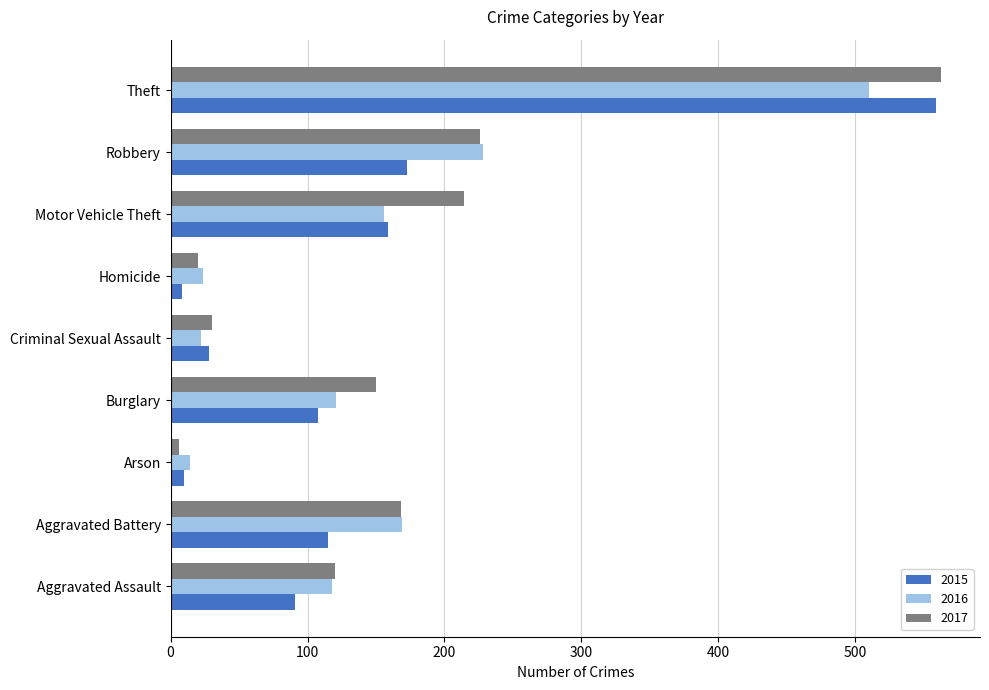

Which label corresponds to the largest value in the chart?

Theft